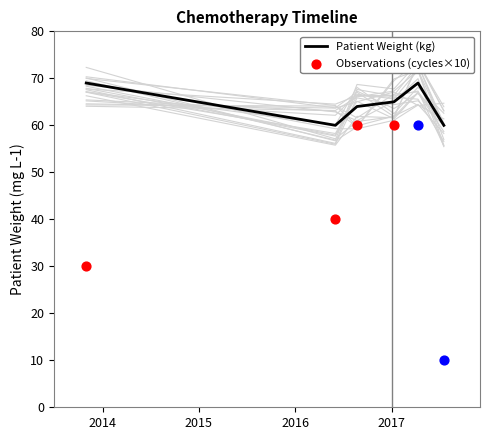

Which series reaches the maximum Y coordinate?

Patient Weight (kg)